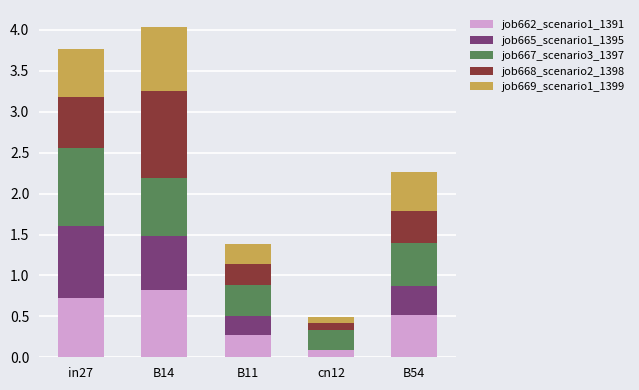

What is the total value across all series at B11?

1.4